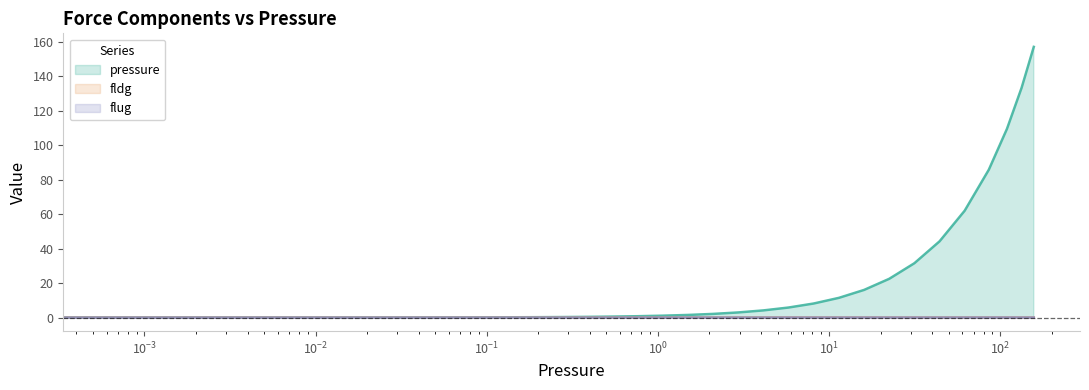

At 8.1392, list the series in order from largest to smallest.

pressure, fldg, flug